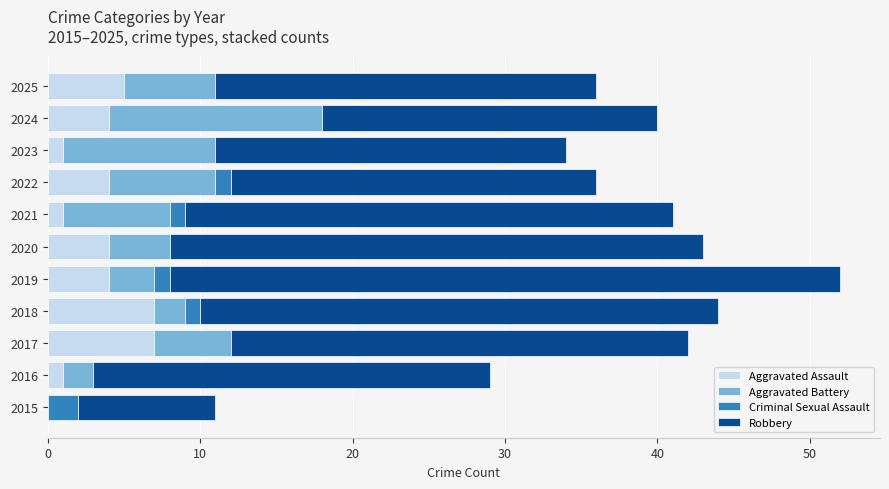

What is the total value across all series at 2017?

42